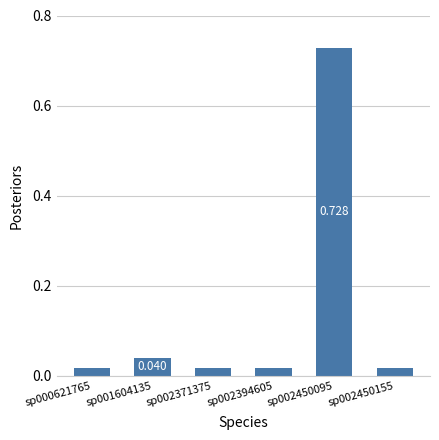

Which category has the highest value across all series?

sp002450095